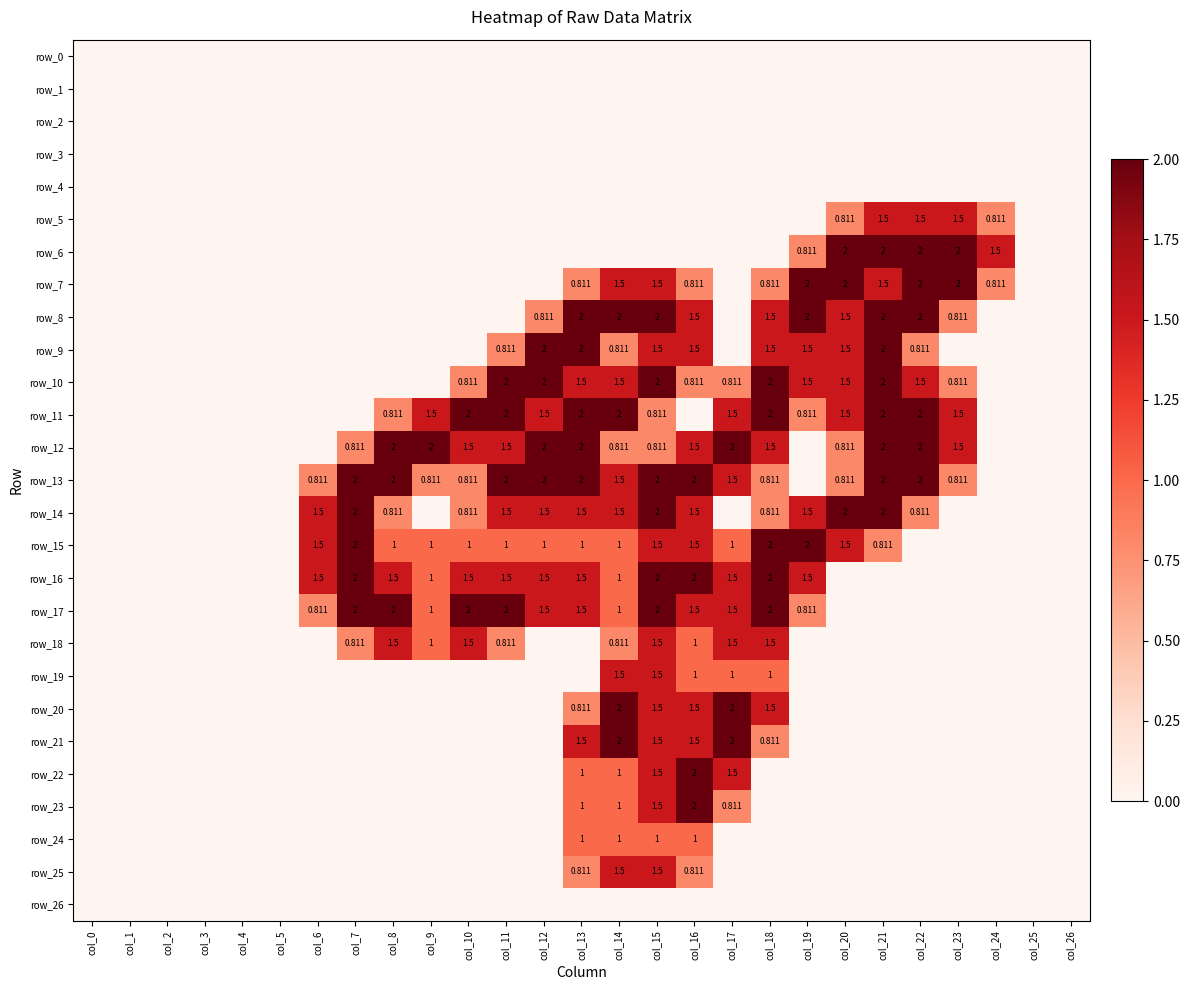

How many positive values does the row_10 series have?

14